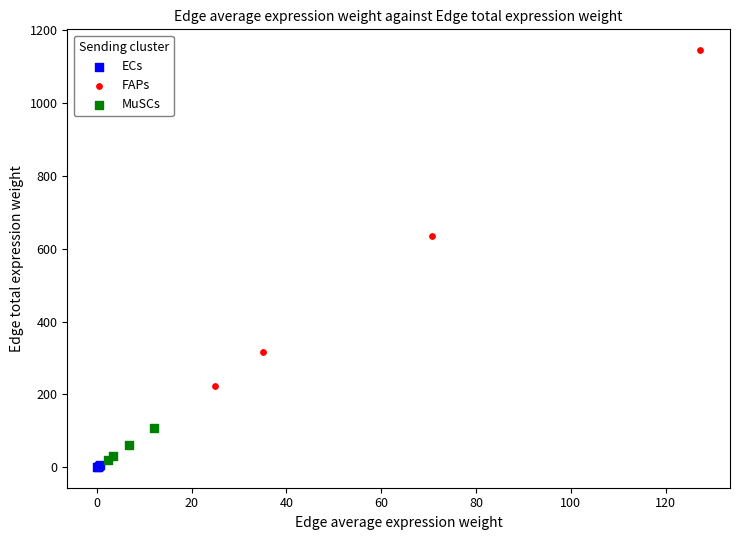

Which series contains the highest Y value?

FAPs